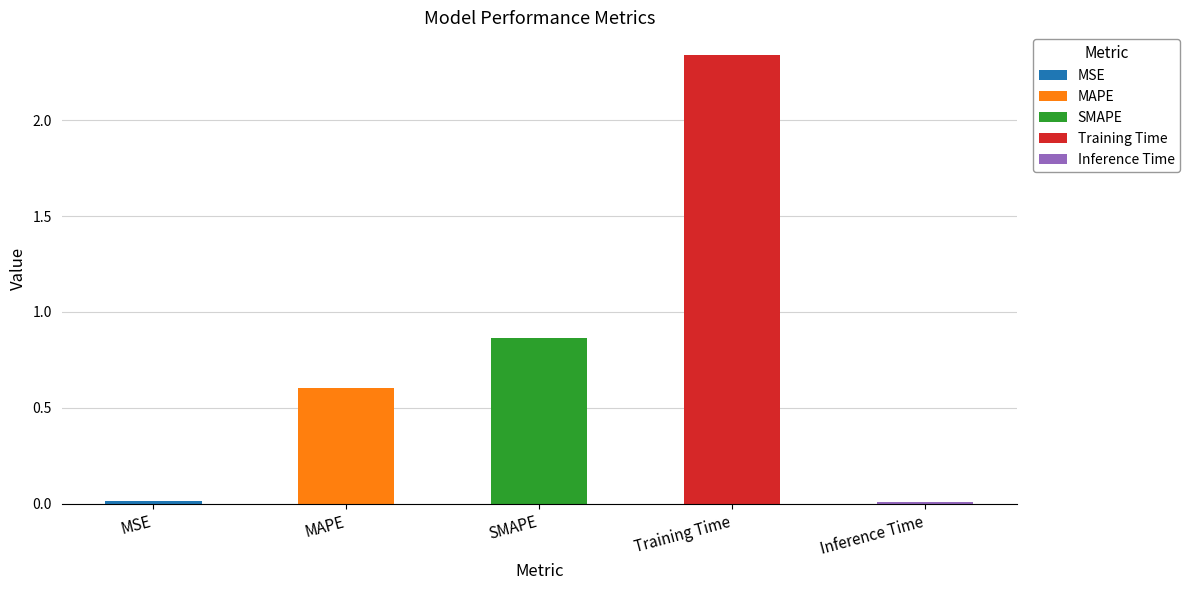

The chart shows a value of 1.0 at MAPE. True or false?

False